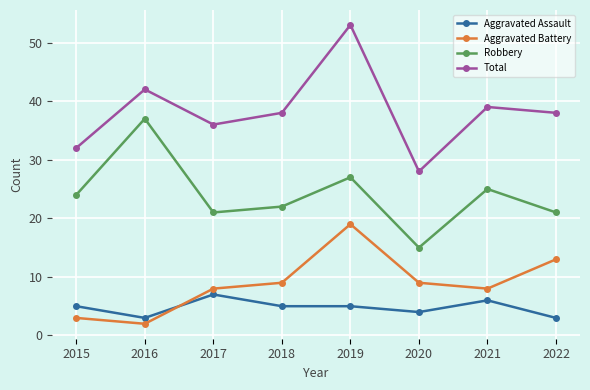

Which category has the lowest value in the Aggravated Battery series?

2016